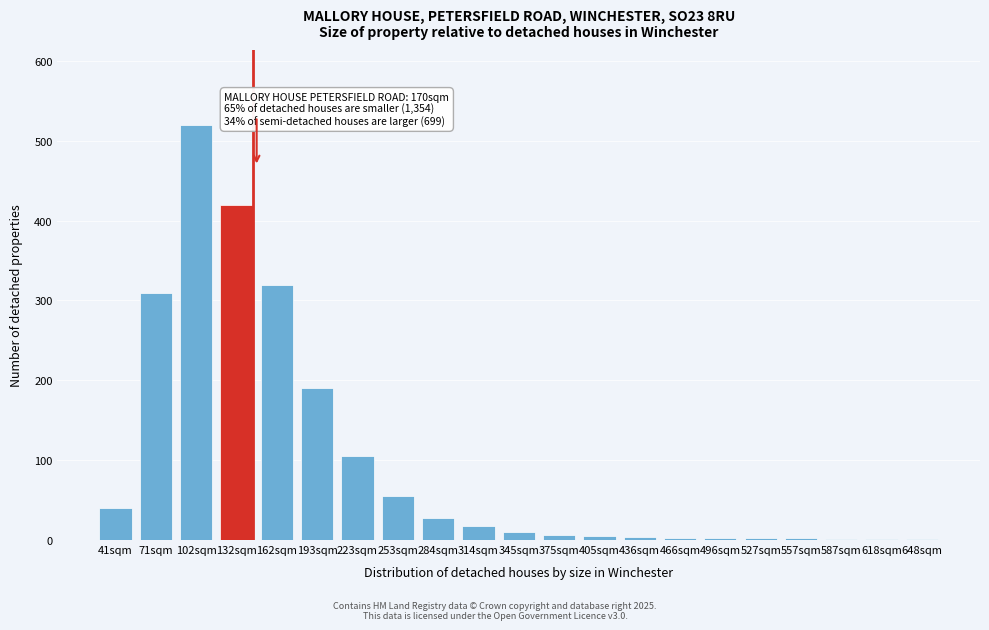

Which has a higher value, 223sqm or 284sqm?

223sqm